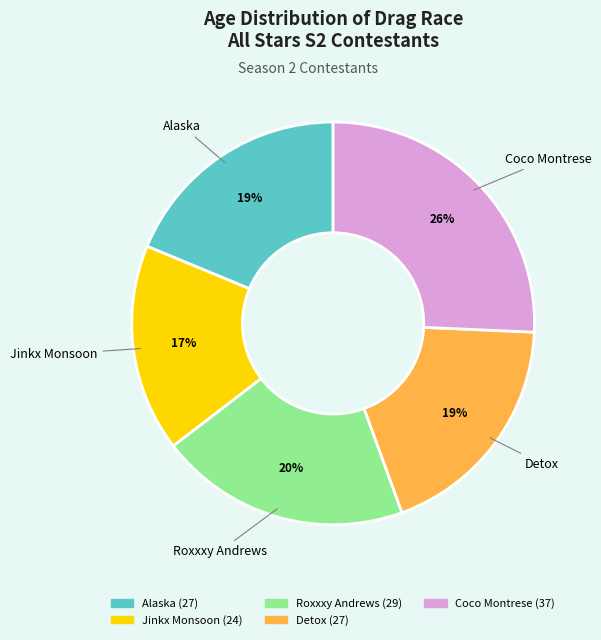

The Roxxxy Andrews slice represents 8% of the pie. True or false?

False